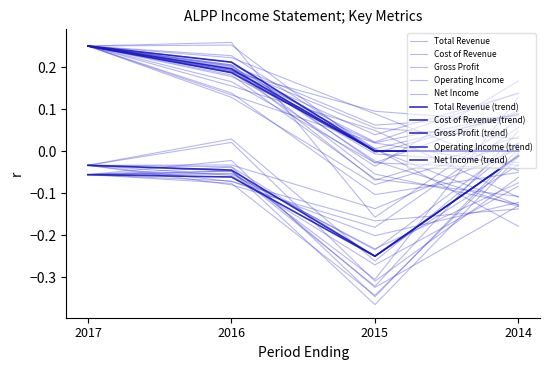

How many values in the Cost of Revenue series exceed 0?

2